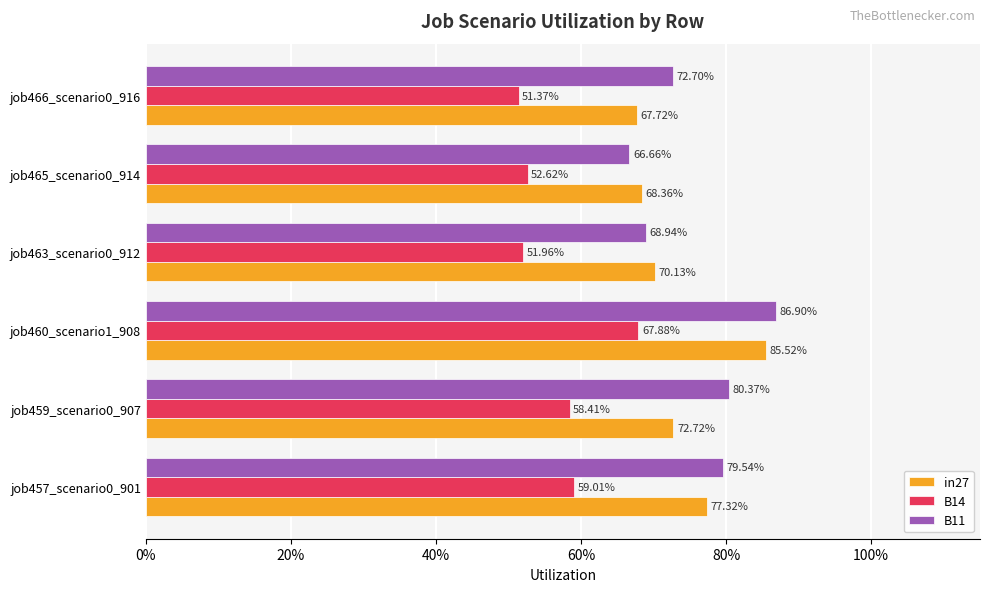

What are all the series names shown in the legend?

in27, B14, B11